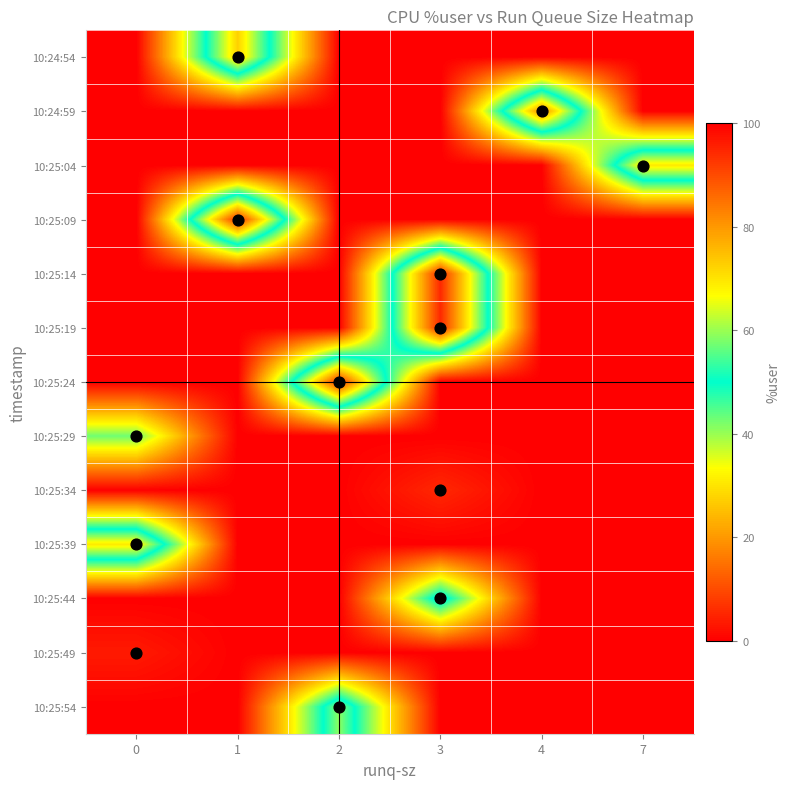

What is the difference between the highest and lowest values at 4?

81.8